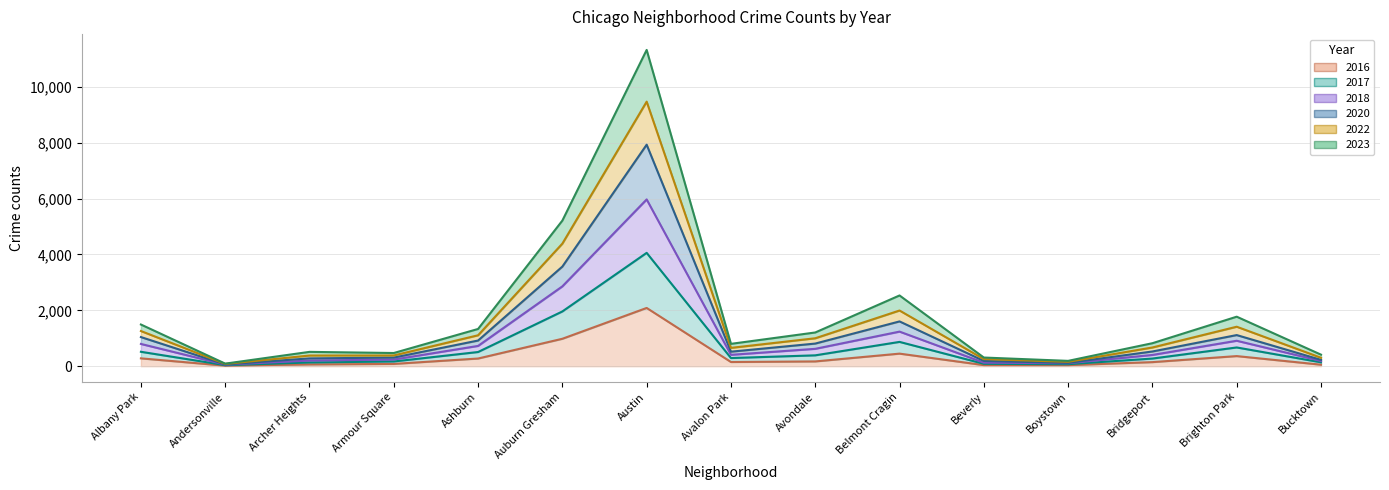

What is the value of the 2020 point at the 4th from the left?

386